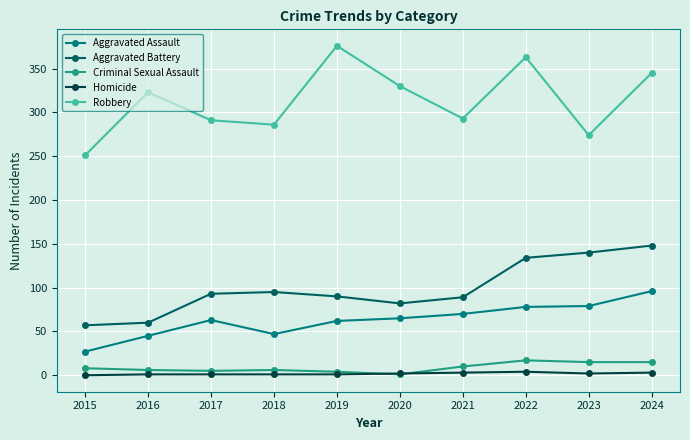

True or false: Aggravated Assault and Robbery cross at least once.

False